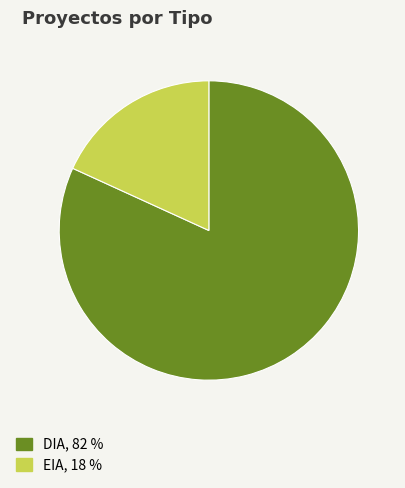

Which category has the biggest portion of the pie?

DIA